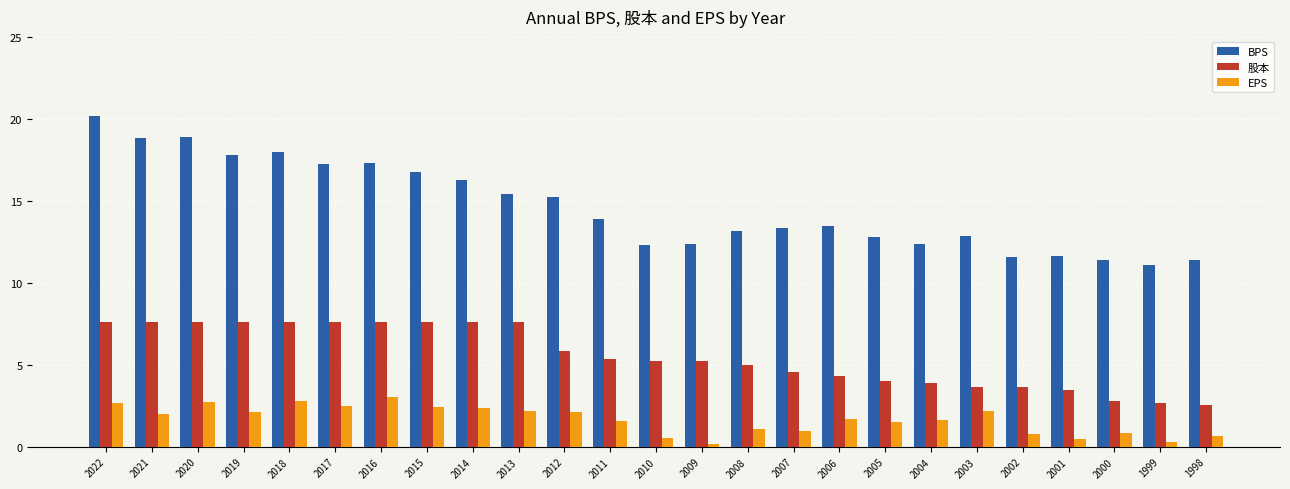

How many bars are there in total?

75